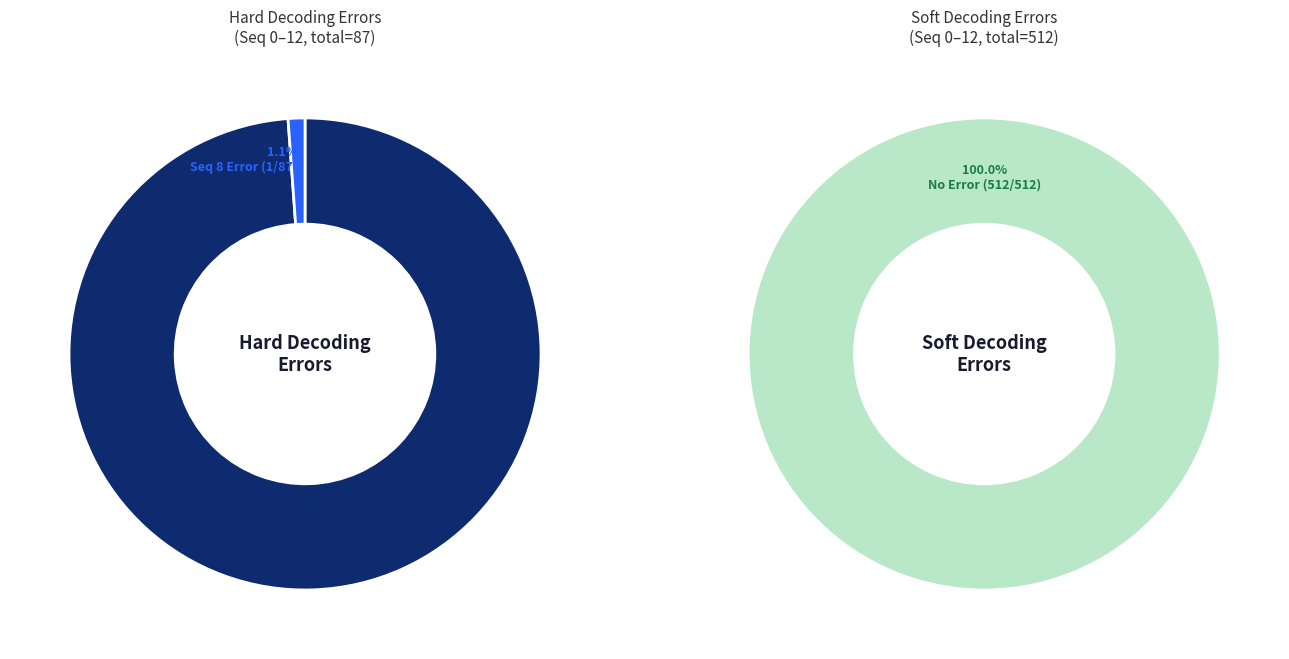

Is the sum of Seq 0 and Seq 12 greater than half?

No